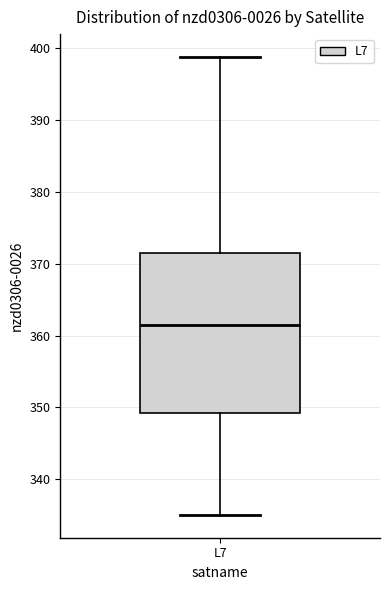

Transcribe this box plot: give where the median line is, the range the box spans, and where the two whiskers end, as read against the y-axis. The values are not printed on the chart, so give them approximately, as read against the axis.

median 361, box 349 to 372, whiskers 335 to 399